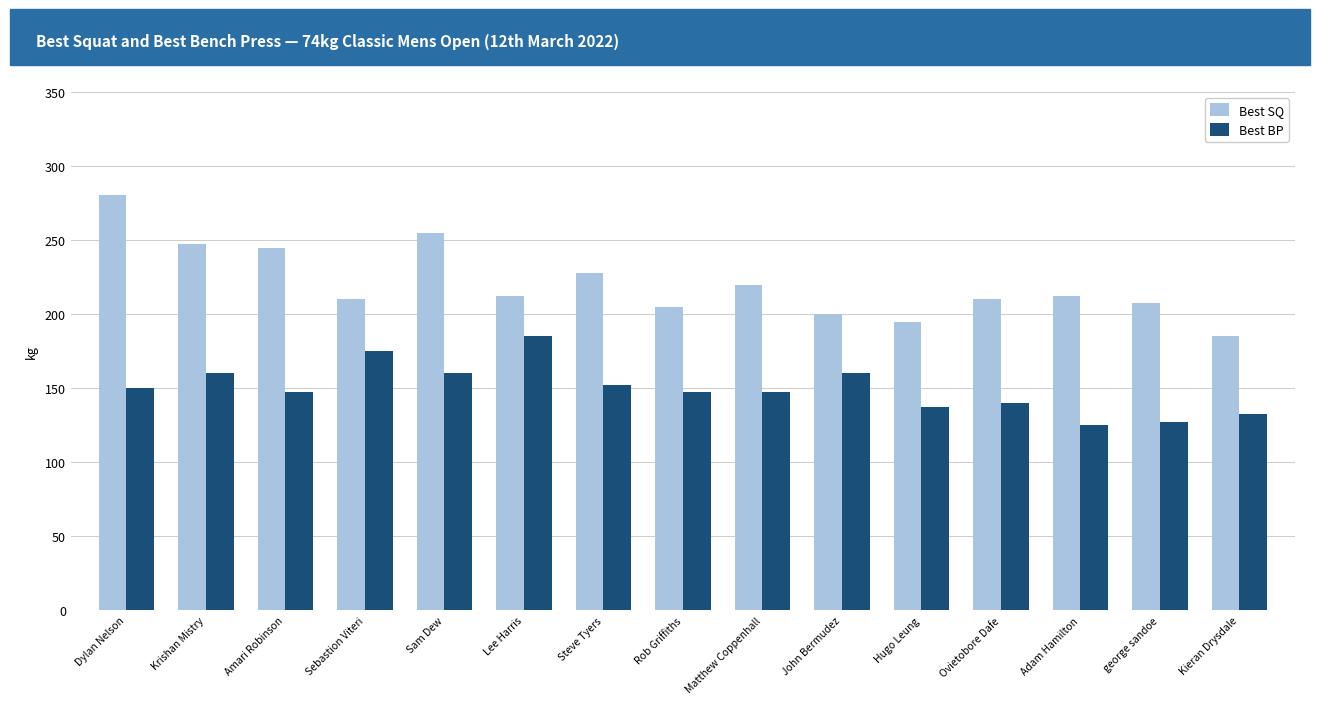

What are all the series names shown in the legend?

Best SQ, Best BP